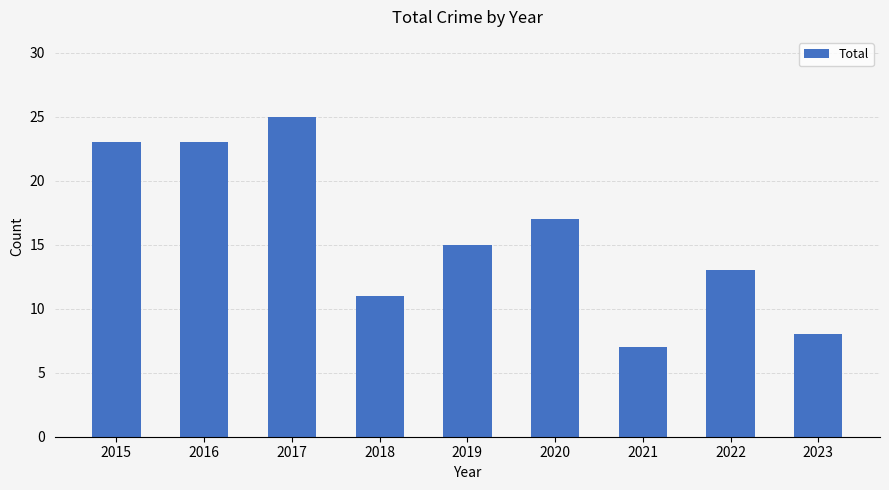

At which category does the chart reach its minimum across all series?

2021